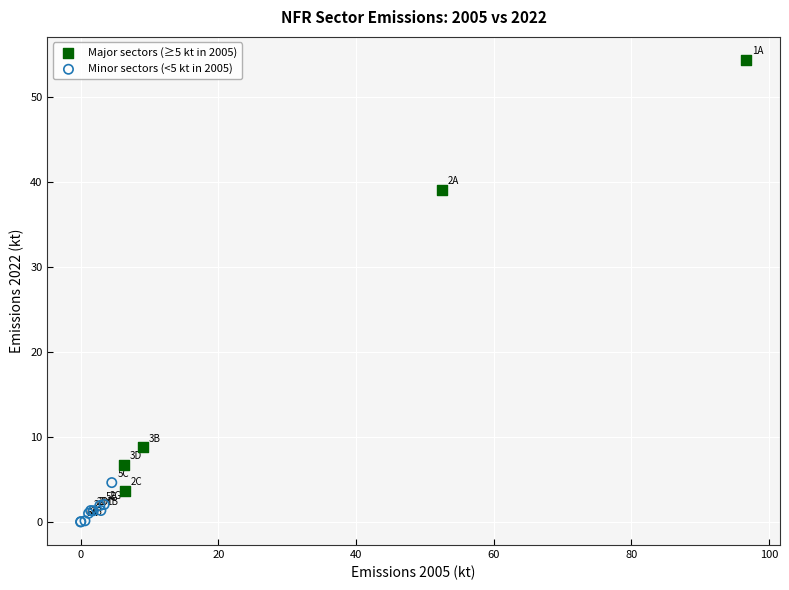

Which series reaches the minimum Y coordinate?

Minor sectors (<5 kt in 2005)